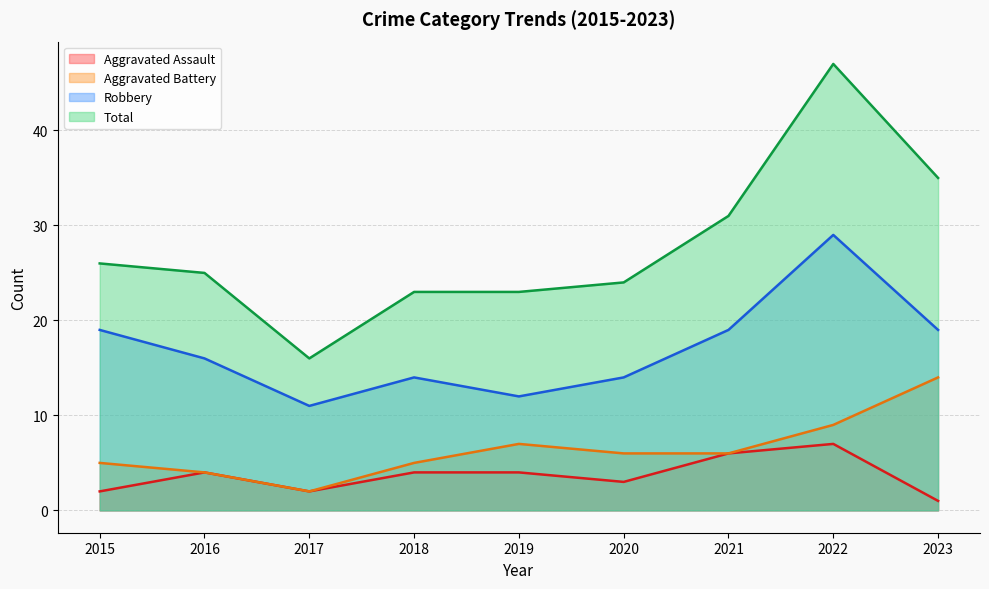

Rank the series by their maximum value, from lowest to highest.

Aggravated Assault, Aggravated Battery, Robbery, Total